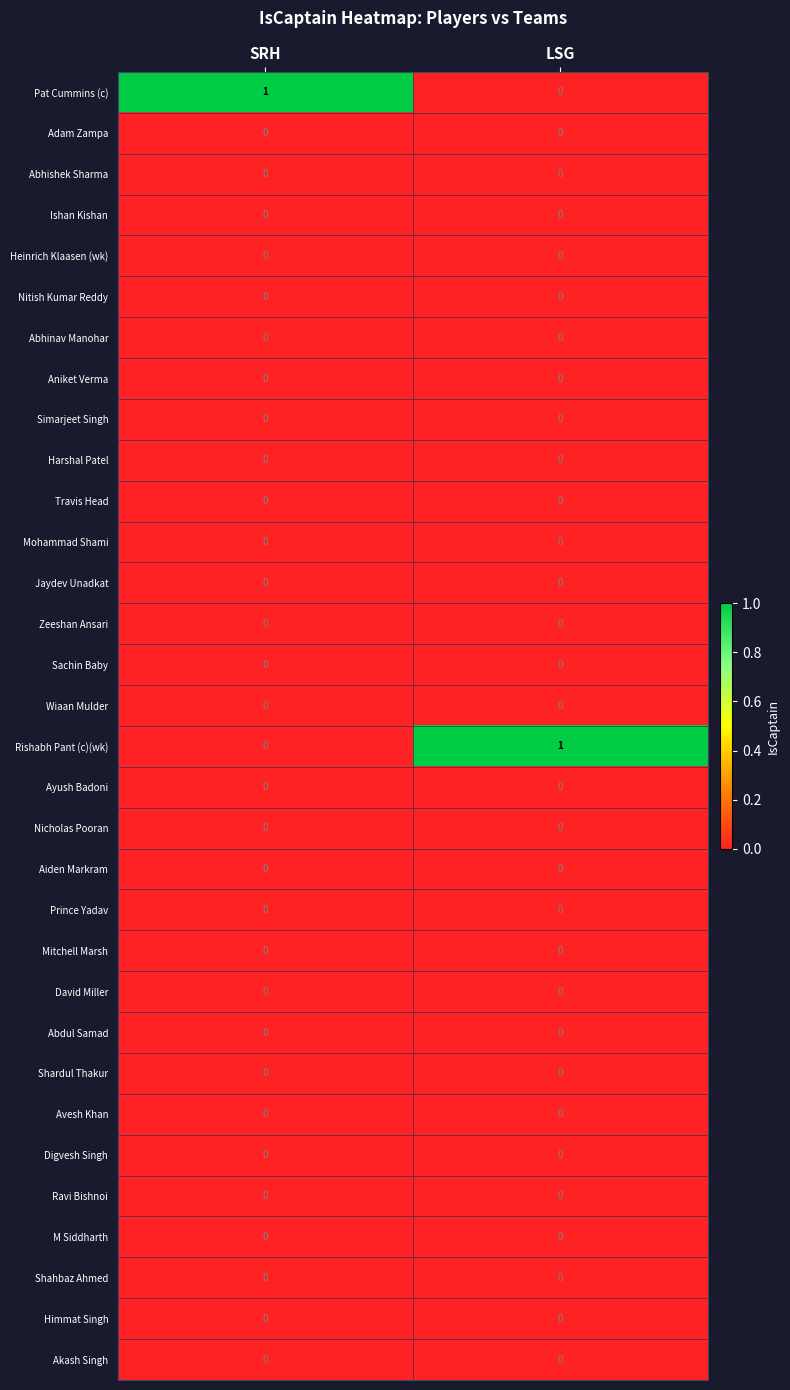

The value of Mitchell Marsh at LSG is 0. True or false?

True